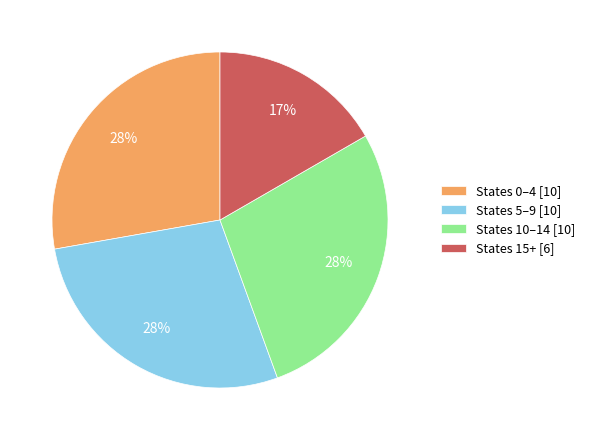

What percentage is the States 5–9 [10] slice, to the nearest percent?

28%